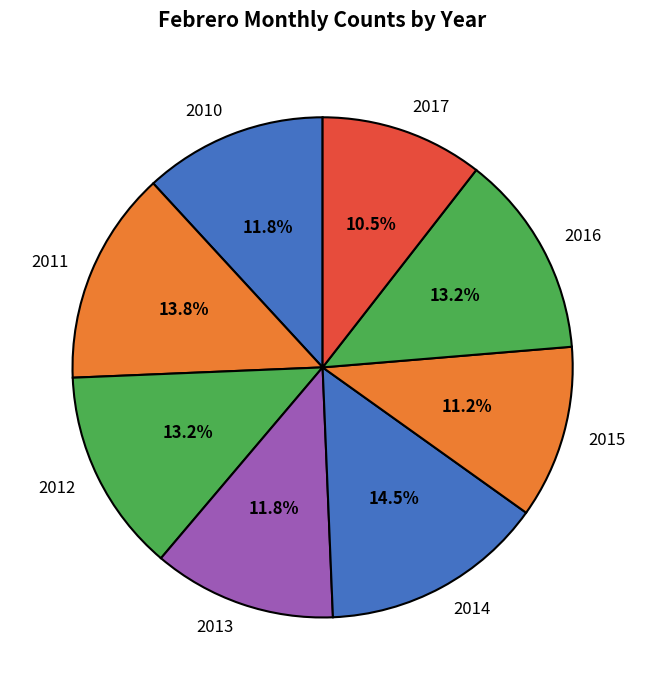

Between 2014 and 2012, which is larger?

2014